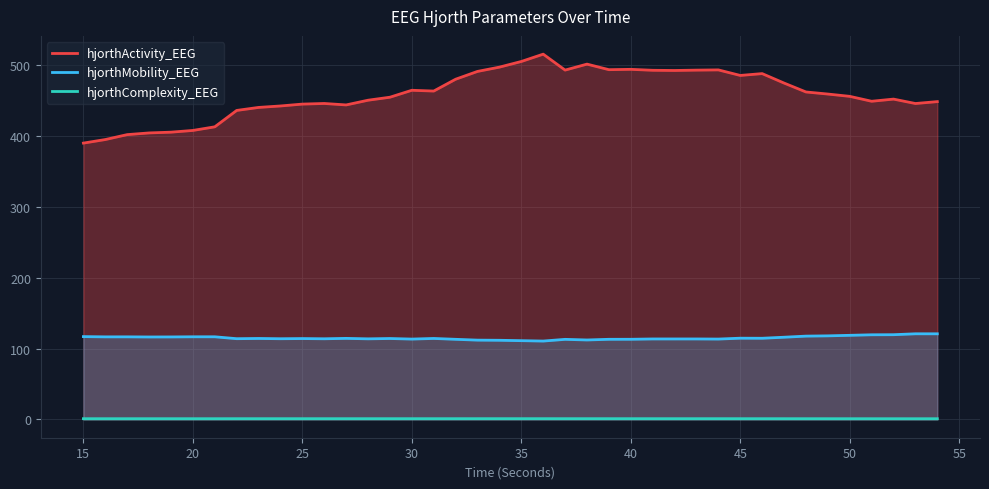

How many data points in hjorthActivity_EEG are less than 458?

20